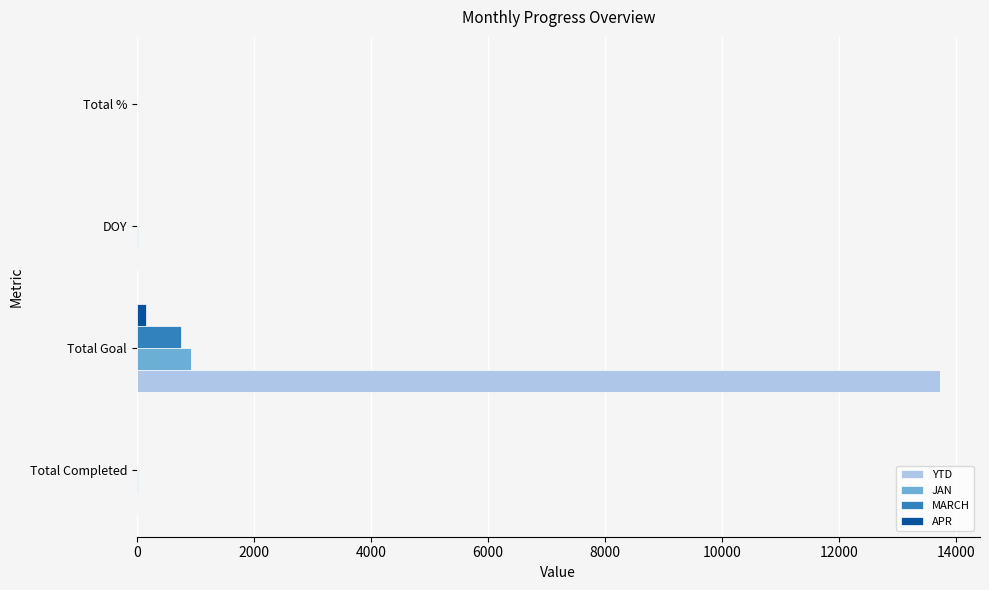

Which series has the largest total across all categories?

YTD